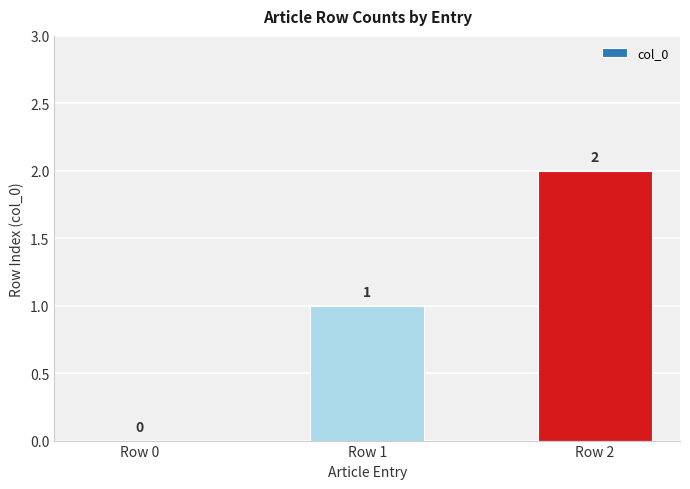

True or false: the data shows 3 at Row 2.

False